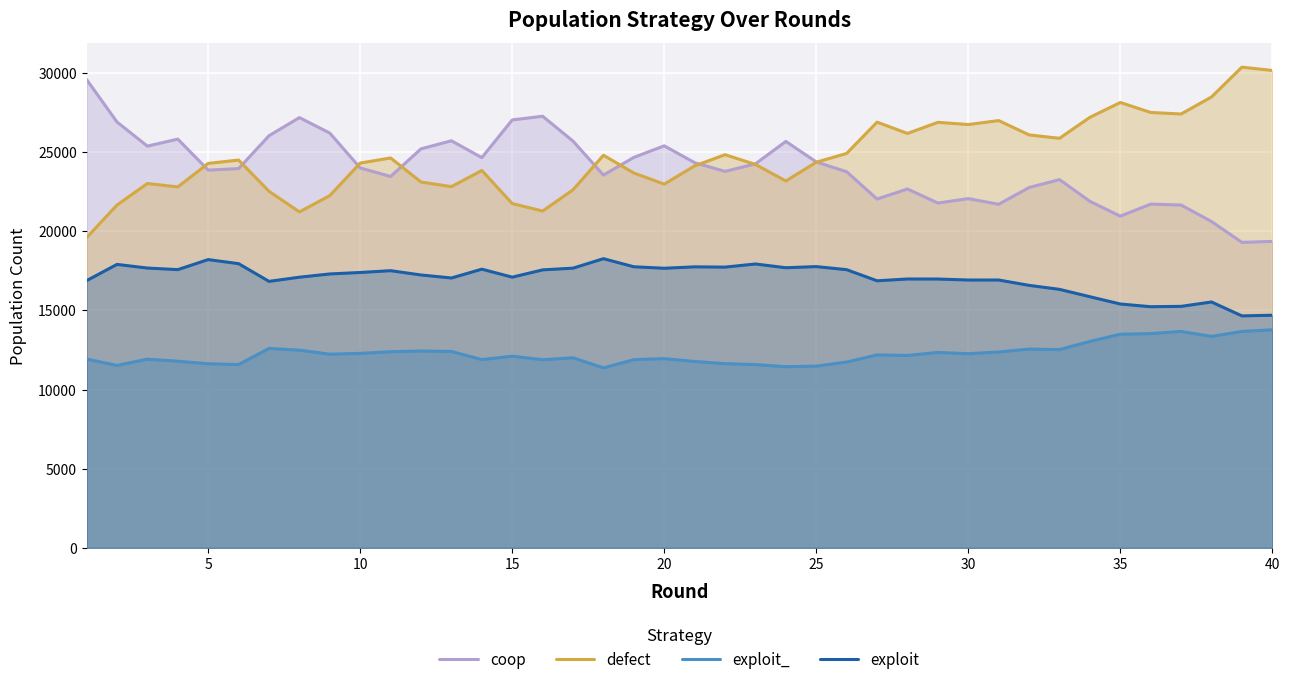

True or false: coop has more than 2 interior local peaks.

True